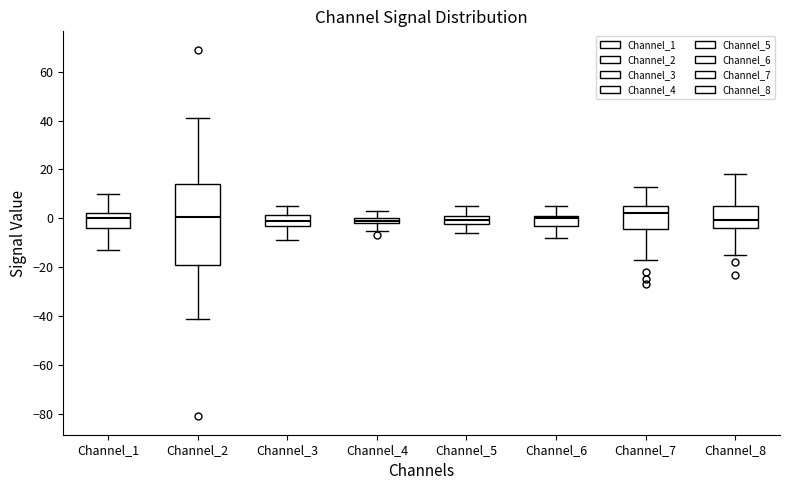

Where does the lower whisker of the box for Channel_1 end on the y-axis? The values are not printed on the chart, so give them approximately, as read against the axis.

-12